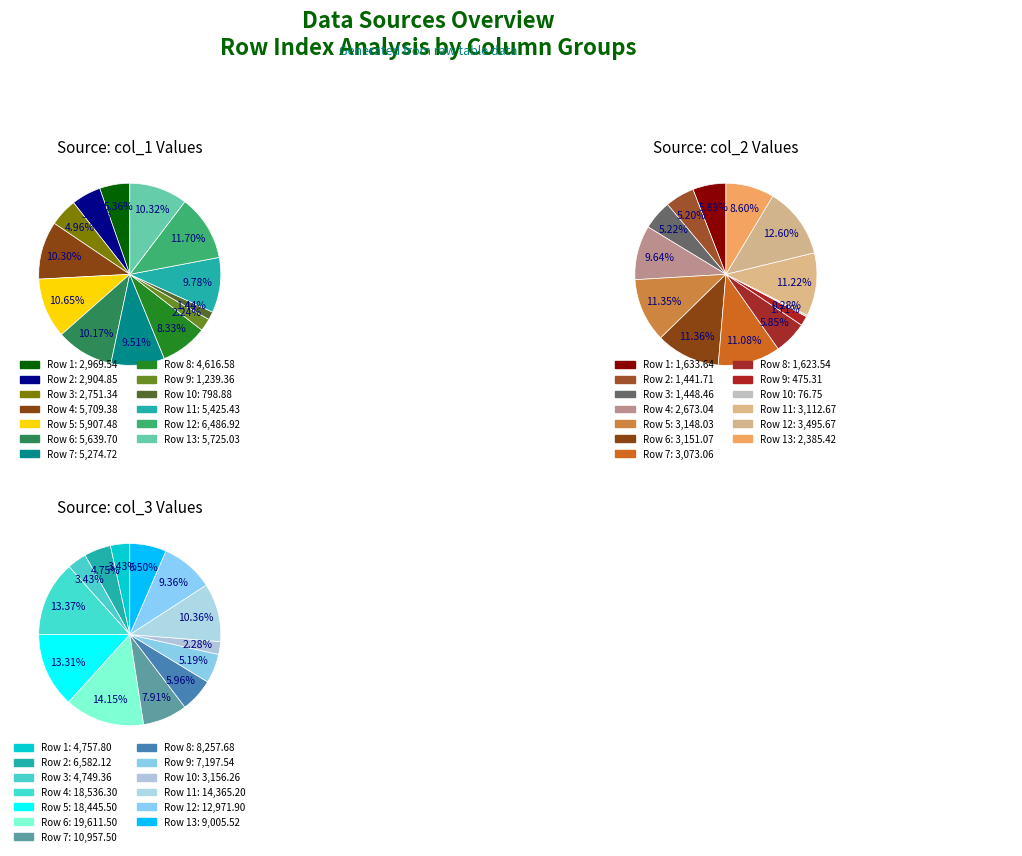

Approximately how many times larger is the value at 3 compared to 2?

0.9